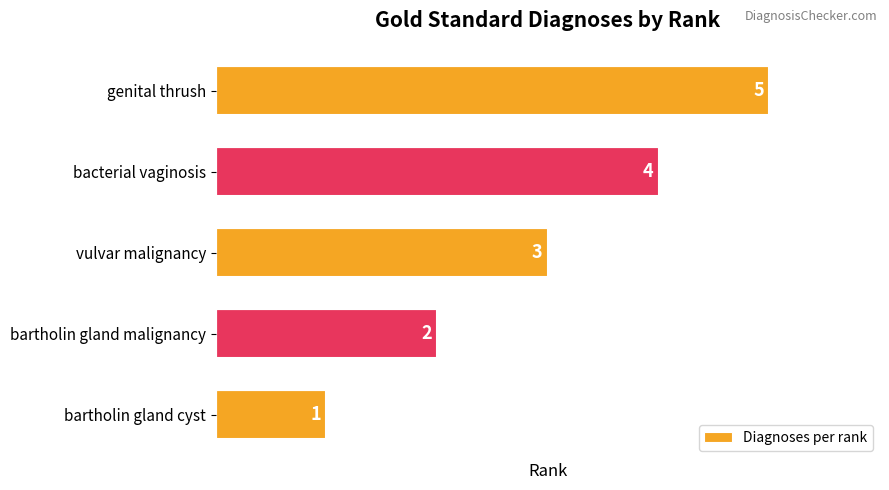

What is the ratio of the value at vulvar malignancy to the value at bartholin gland cyst?

3.0